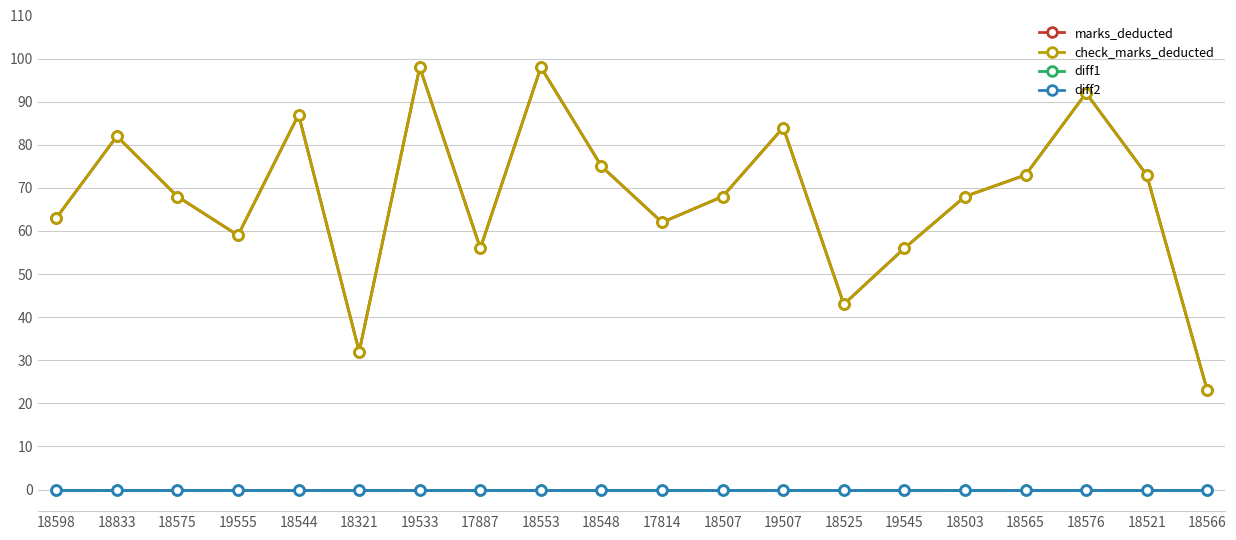

True or false: diff1 and diff2 intersect in this chart.

False